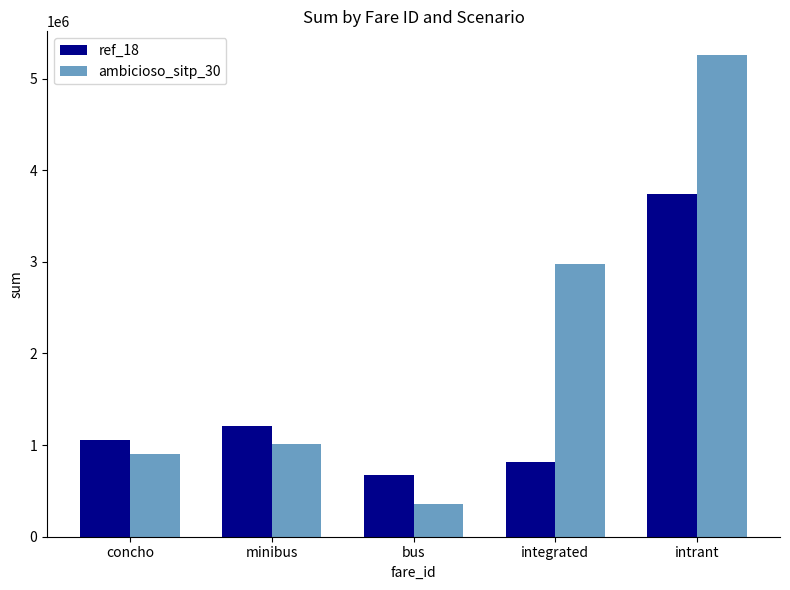

Is the value of ref_18 at minibus greater than the value of ambicioso_sitp_30 at bus?

Yes